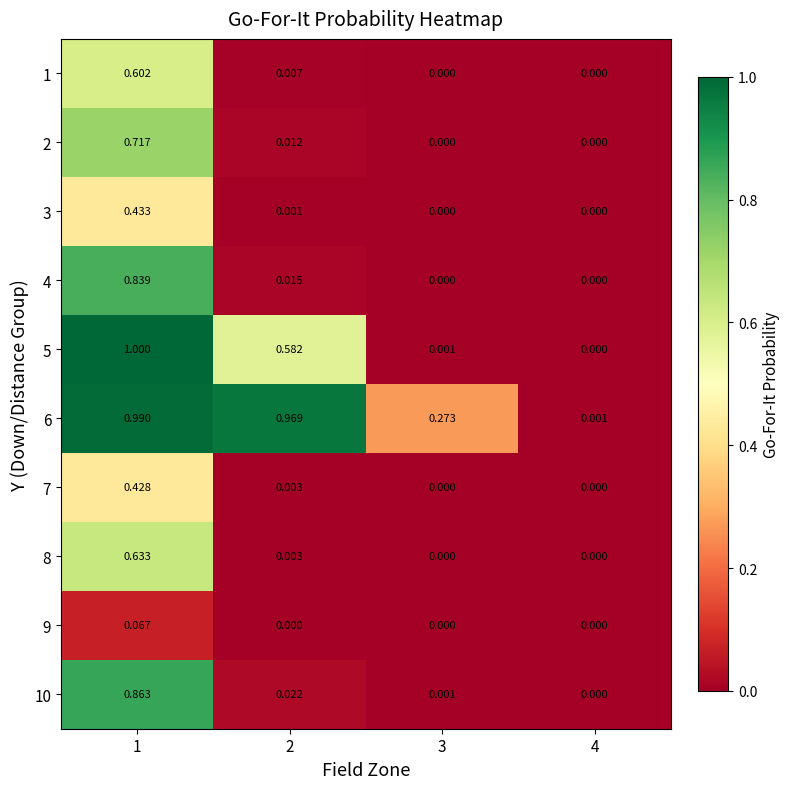

Is the value of 10 at 4 greater than the value of 6 at 2?

No